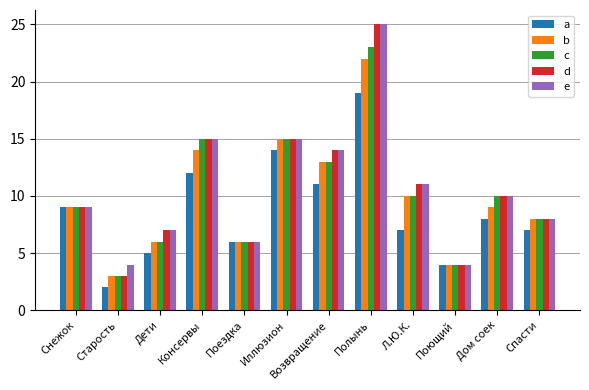

What is the total value across all series at Поющий?

20